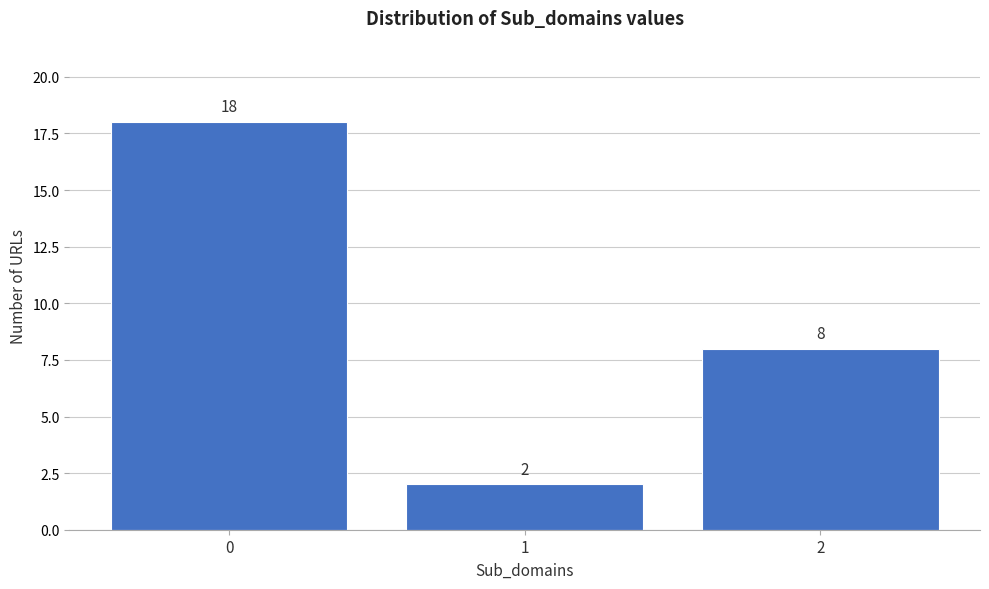

Reading left to right, extract all data points from this chart.

0=18	1=2	2=8